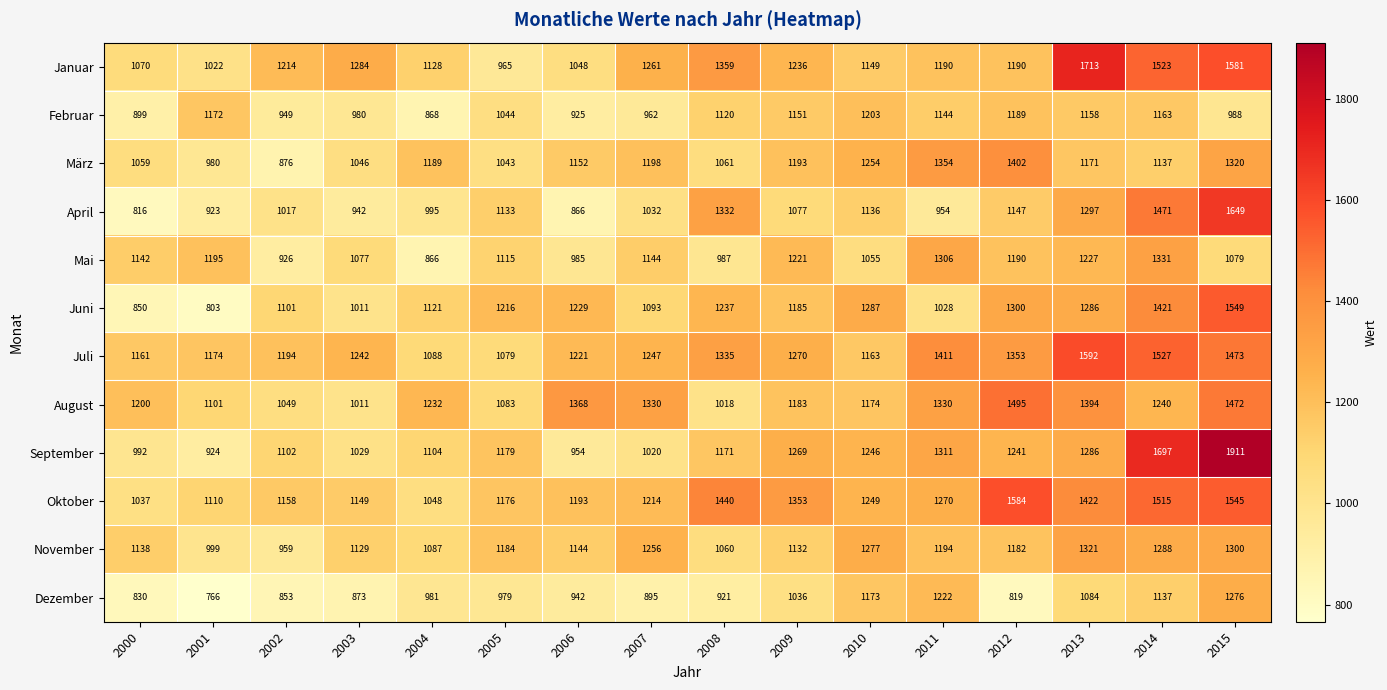

What is the approximate value of September at 2000, to the nearest 100?

1000